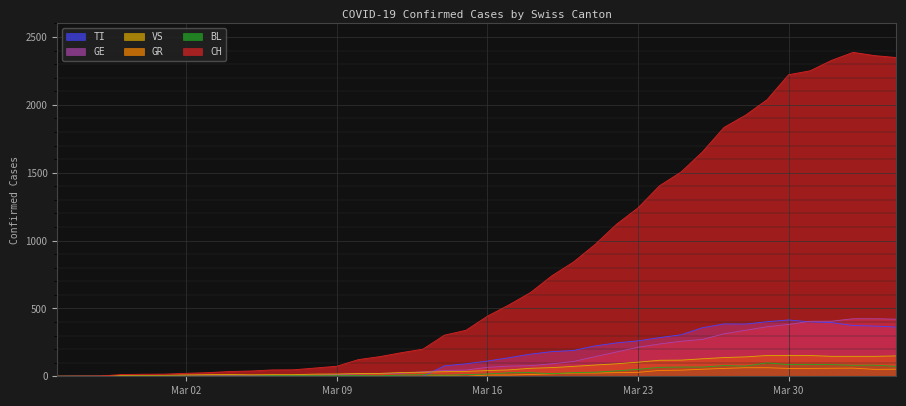

Which series has the largest range (max minus min)?

CH